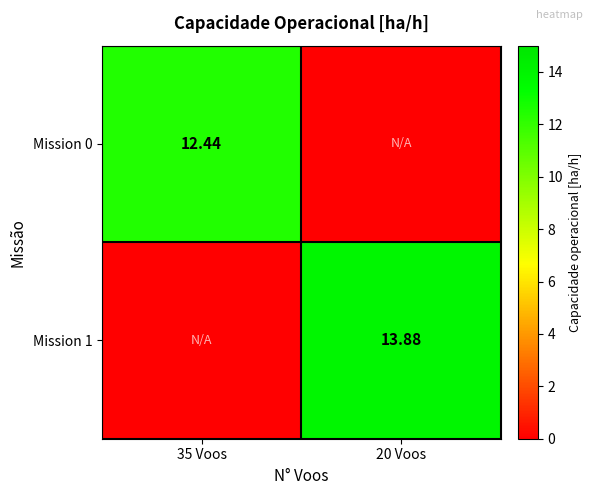

Which series has the widest spread of values?

Mission 1